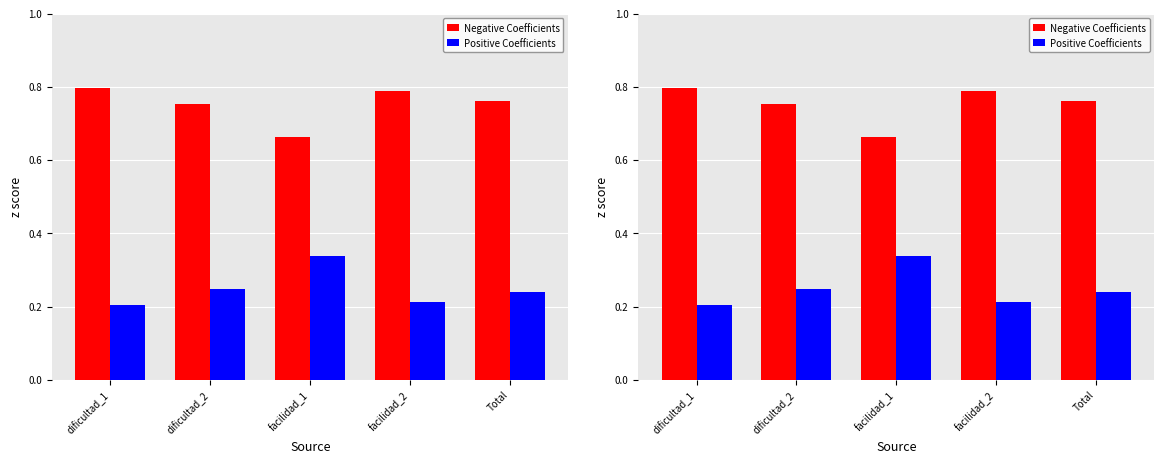

Reading left to right, what are all the values shown in this chart?

Negative Coefficients: dificultad_1=0.8	dificultad_2=0.8	facilidad_1=0.7	facilidad_2=0.8	Total=0.8
Positive Coefficients: dificultad_1=0.2	dificultad_2=0.2	facilidad_1=0.3	facilidad_2=0.2	Total=0.2